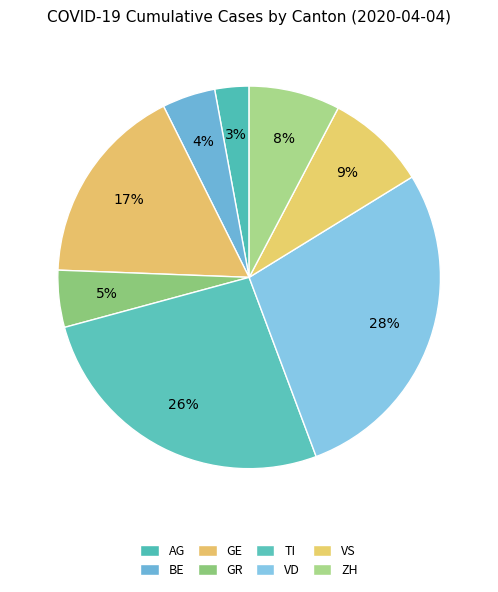

How many slices are in this pie chart?

8